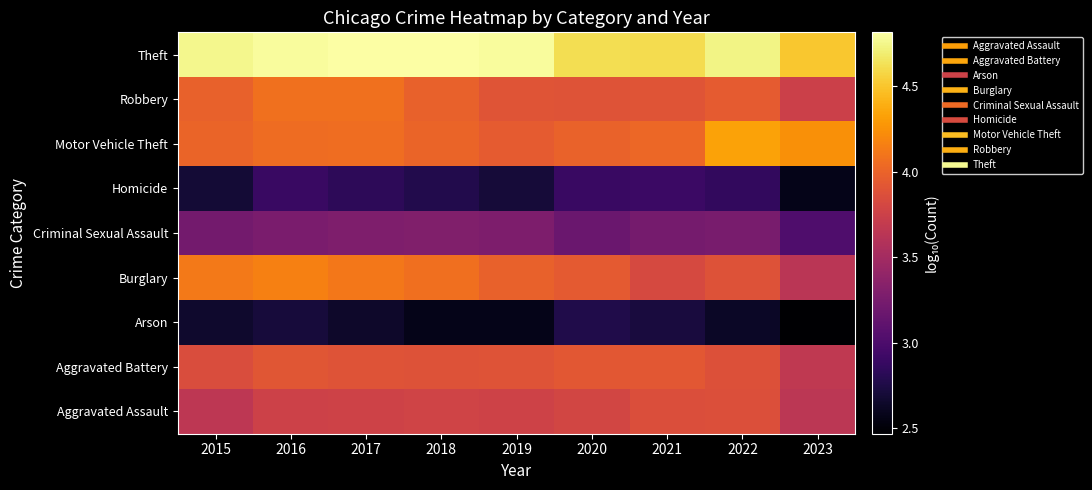

Reading right to left, list all the values displayed in this chart.

Aggravated Assault: 2023=3.6	2022=3.9	2021=3.9	2020=3.8	2019=3.8	2018=3.8	2017=3.8	2016=3.8	2015=3.7
Aggravated Battery: 2023=3.7	2022=3.9	2021=3.9	2020=3.9	2019=3.9	2018=3.9	2017=3.9	2016=3.9	2015=3.8
Arson: 2023=2.5	2022=2.6	2021=2.7	2020=2.8	2019=2.6	2018=2.6	2017=2.6	2016=2.7	2015=2.7
Burglary: 2023=3.6	2022=3.9	2021=3.8	2020=3.9	2019=4.0	2018=4.1	2017=4.1	2016=4.2	2015=4.1
Criminal Sexual Assault: 2023=3.0	2022=3.2	2021=3.2	2020=3.2	2019=3.3	2018=3.3	2017=3.3	2016=3.3	2015=3.2
Homicide: 2023=2.6	2022=2.9	2021=2.9	2020=2.9	2019=2.7	2018=2.8	2017=2.8	2016=2.9	2015=2.7
Motor Vehicle Theft: 2023=4.2	2022=4.3	2021=4.0	2020=4.0	2019=4.0	2018=4.0	2017=4.1	2016=4.1	2015=4.0
Robbery: 2023=3.8	2022=4.0	2021=3.9	2020=3.9	2019=3.9	2018=4.0	2017=4.1	2016=4.1	2015=4.0
Theft: 2023=4.5	2022=4.7	2021=4.6	2020=4.6	2019=4.8	2018=4.8	2017=4.8	2016=4.8	2015=4.8